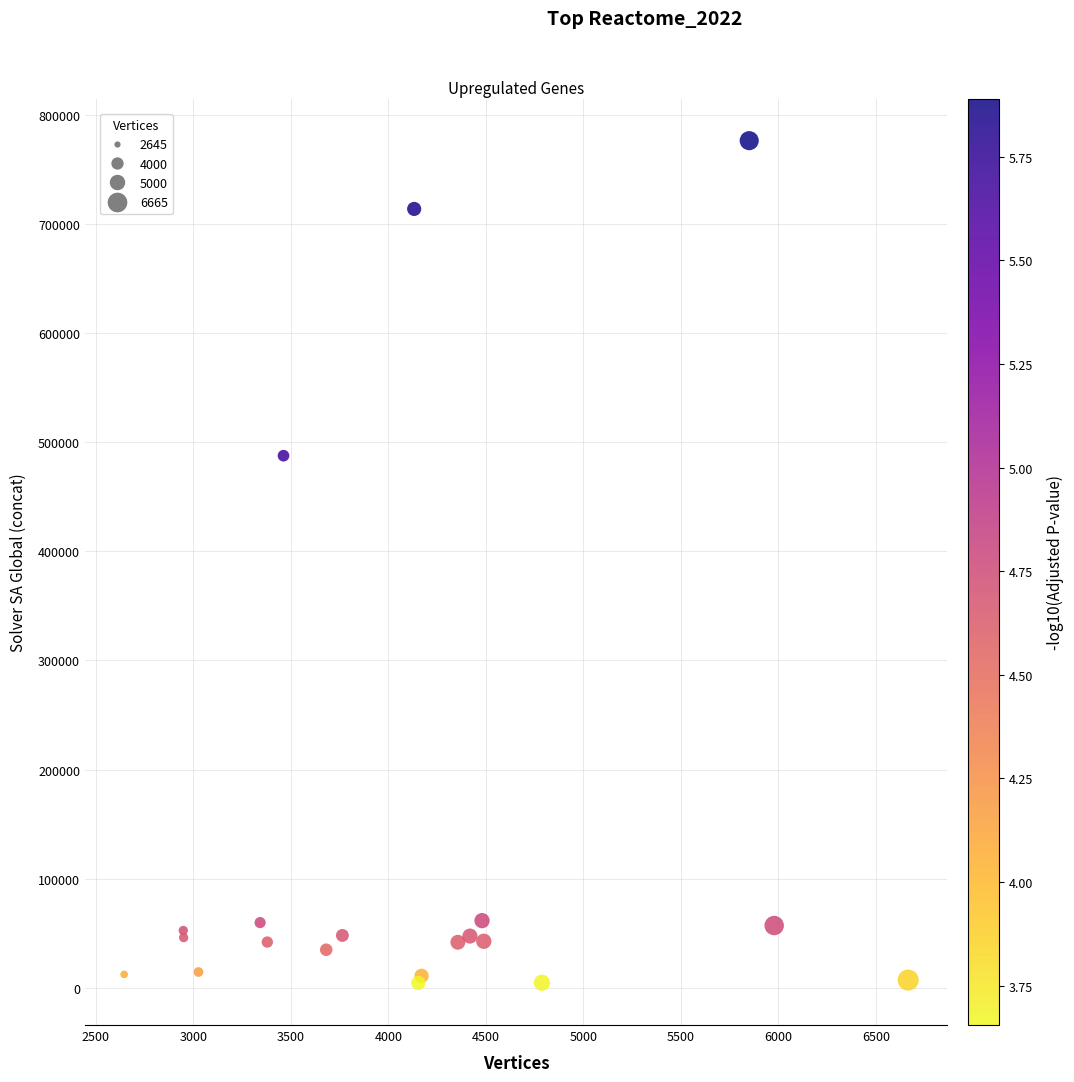

What Y value in the scatter plot is closest to 390457?

487699.0